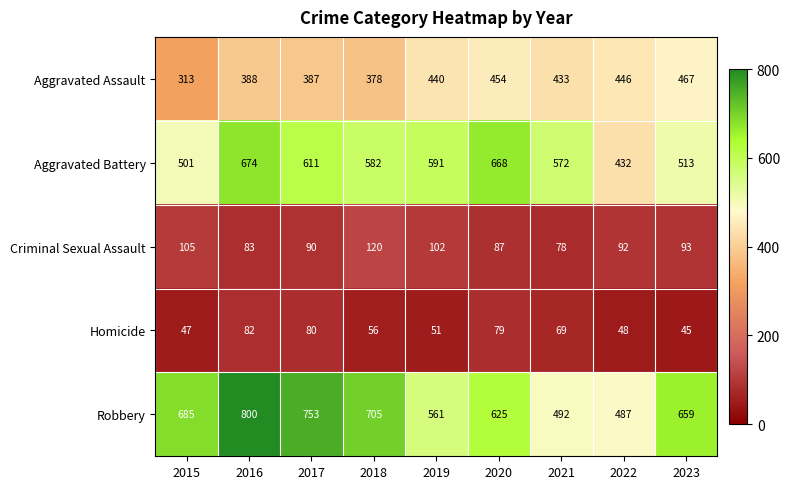

Between 2018 and 2021, which series saw the biggest shift?

Robbery